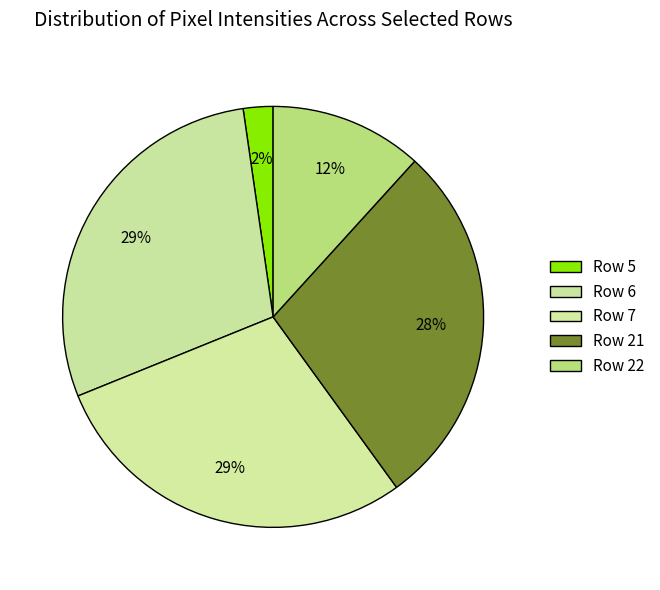

Count the number of slices in the pie.

5